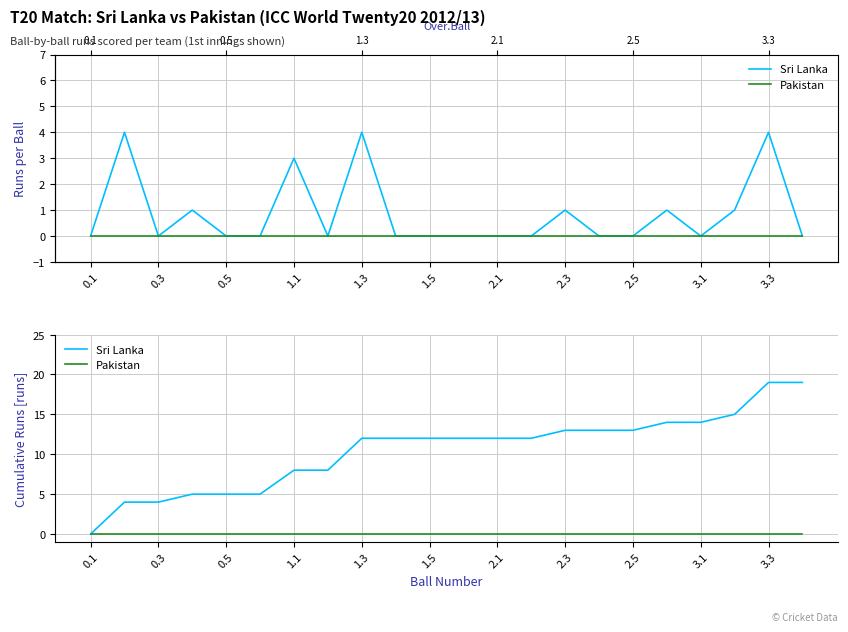

At which label does Pakistan reach its minimum?

0.1